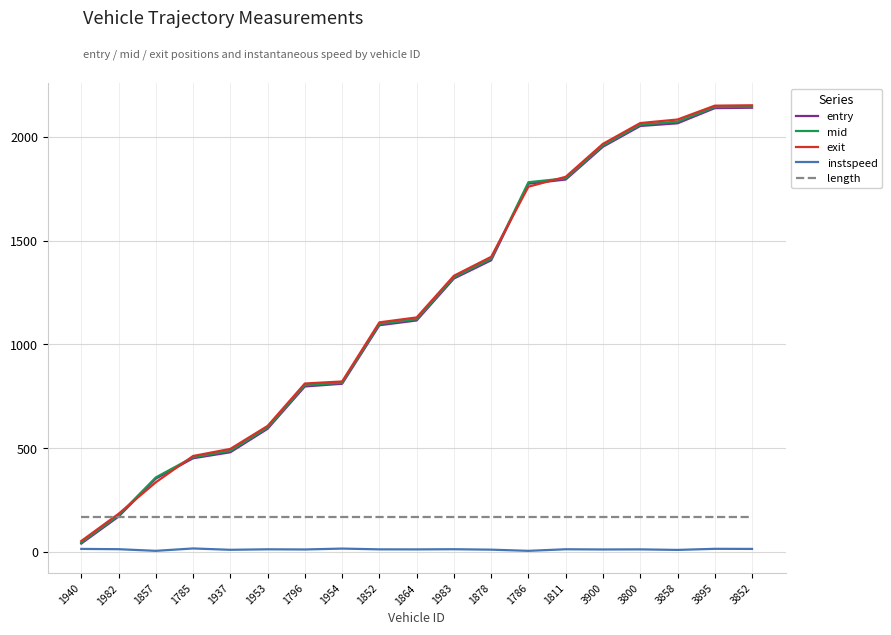

What is the sum of all entry values?

22538.0